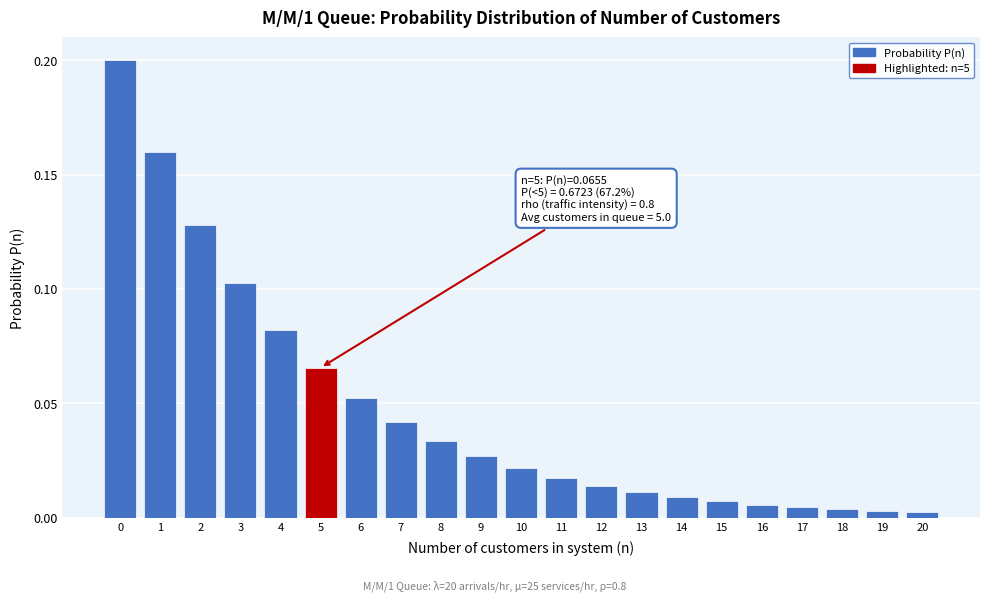

Which has a higher value, 9 or 12?

9